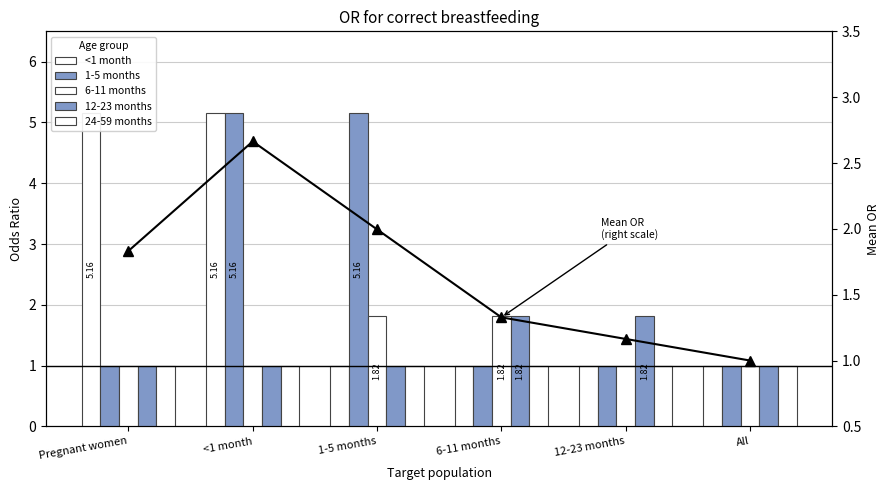

How many groups of bars are there?

6